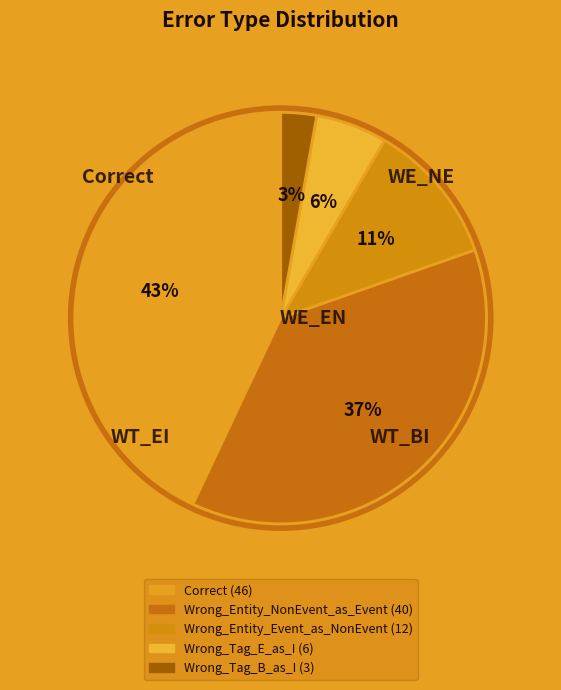

To the nearest percent, what percentage of the pie is Wrong_Tag_B_as_I?

3%